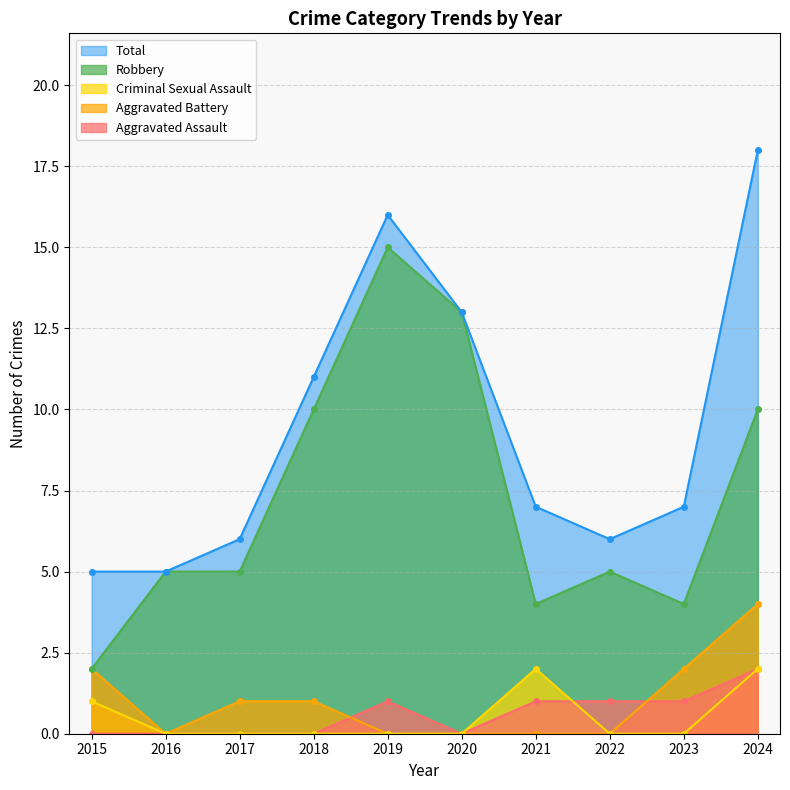

True or false: Robbery and Criminal Sexual Assault intersect in this chart.

False